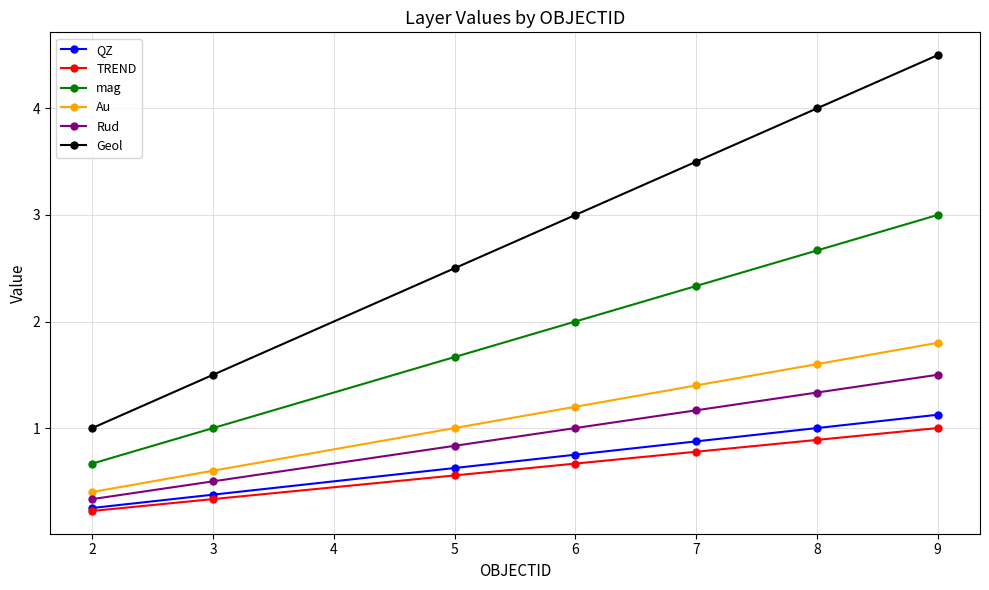

Count the number of categories in the chart.

7